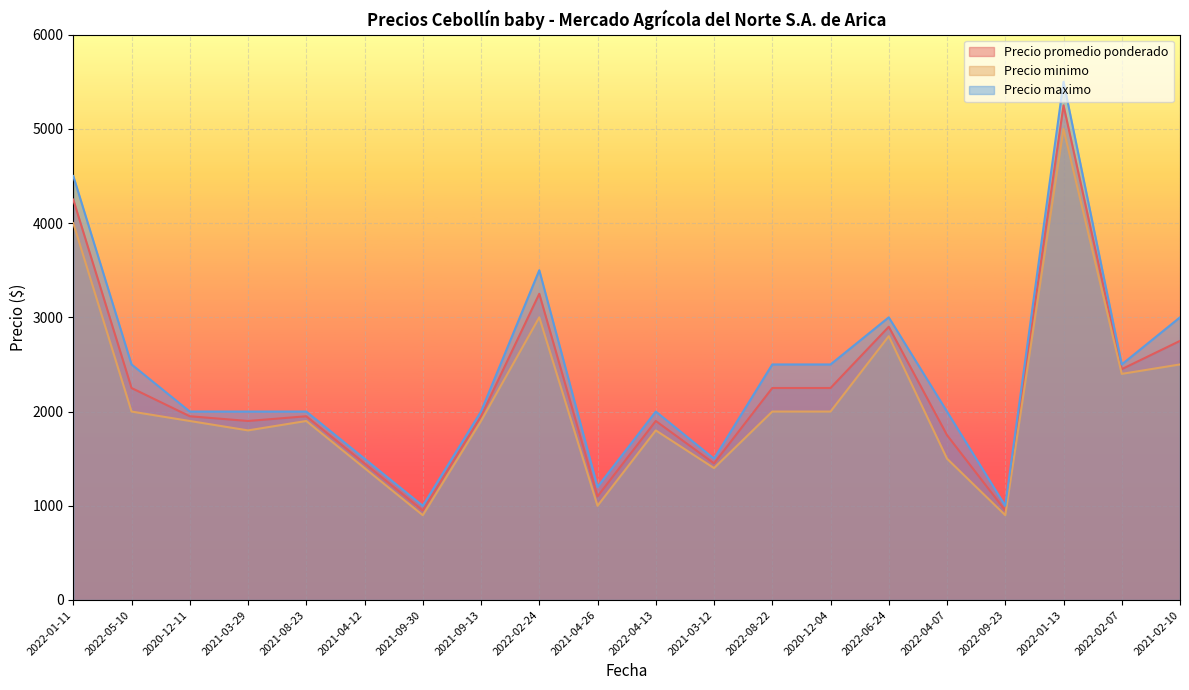

The value of Precio promedio ponderado at 2022-01-11 is 2061. True or false?

False